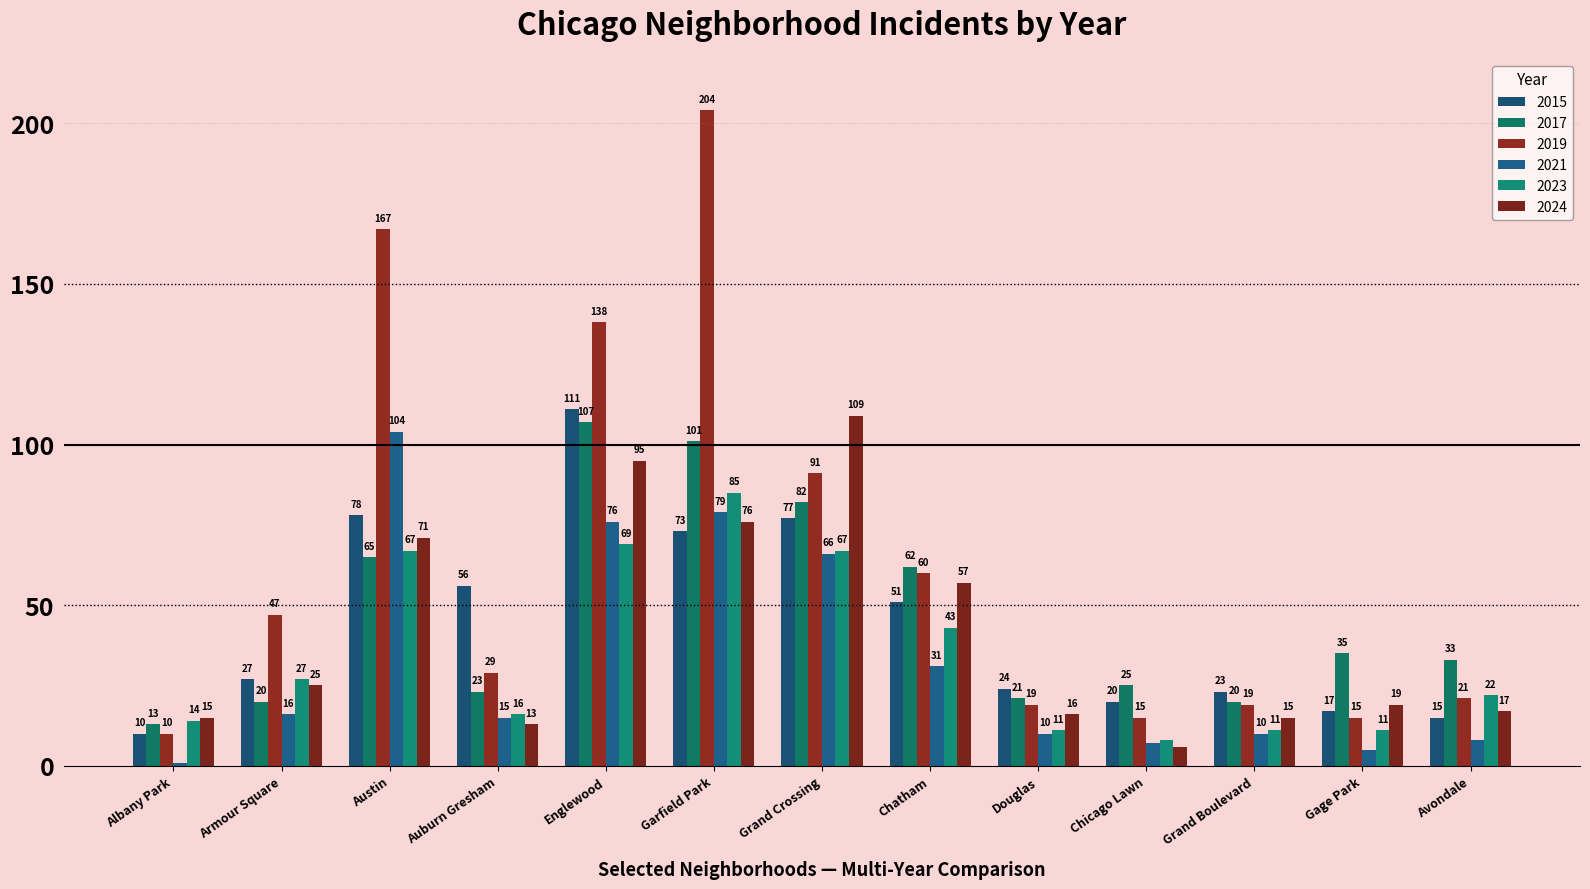

Reading left to right, transcribe all the data shown in this chart.

2015: Albany Park=10	Armour Square=27	Austin=78	Auburn Gresham=56	Englewood=111	Garfield Park=73	Grand Crossing=77	Chatham=51	Douglas=24	Chicago Lawn=20	Grand Boulevard=23	Gage Park=17	Avondale=15
2017: Albany Park=13	Armour Square=20	Austin=65	Auburn Gresham=23	Englewood=107	Garfield Park=101	Grand Crossing=82	Chatham=62	Douglas=21	Chicago Lawn=25	Grand Boulevard=20	Gage Park=35	Avondale=33
2019: Albany Park=10	Armour Square=47	Austin=167	Auburn Gresham=29	Englewood=138	Garfield Park=204	Grand Crossing=91	Chatham=60	Douglas=19	Chicago Lawn=15	Grand Boulevard=19	Gage Park=15	Avondale=21
2021: Albany Park=1	Armour Square=16	Austin=104	Auburn Gresham=15	Englewood=76	Garfield Park=79	Grand Crossing=66	Chatham=31	Douglas=10	Chicago Lawn=7	Grand Boulevard=10	Gage Park=5	Avondale=8
2023: Albany Park=14	Armour Square=27	Austin=67	Auburn Gresham=16	Englewood=69	Garfield Park=85	Grand Crossing=67	Chatham=43	Douglas=11	Chicago Lawn=8	Grand Boulevard=11	Gage Park=11	Avondale=22
2024: Albany Park=15	Armour Square=25	Austin=71	Auburn Gresham=13	Englewood=95	Garfield Park=76	Grand Crossing=109	Chatham=57	Douglas=16	Chicago Lawn=6	Grand Boulevard=15	Gage Park=19	Avondale=17